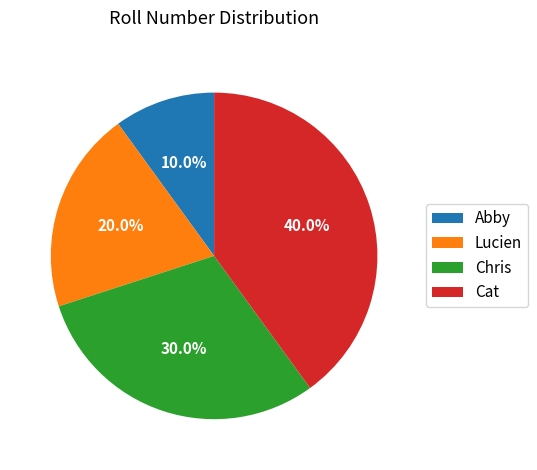

To the nearest percent, what percentage of the pie is Lucien?

20%